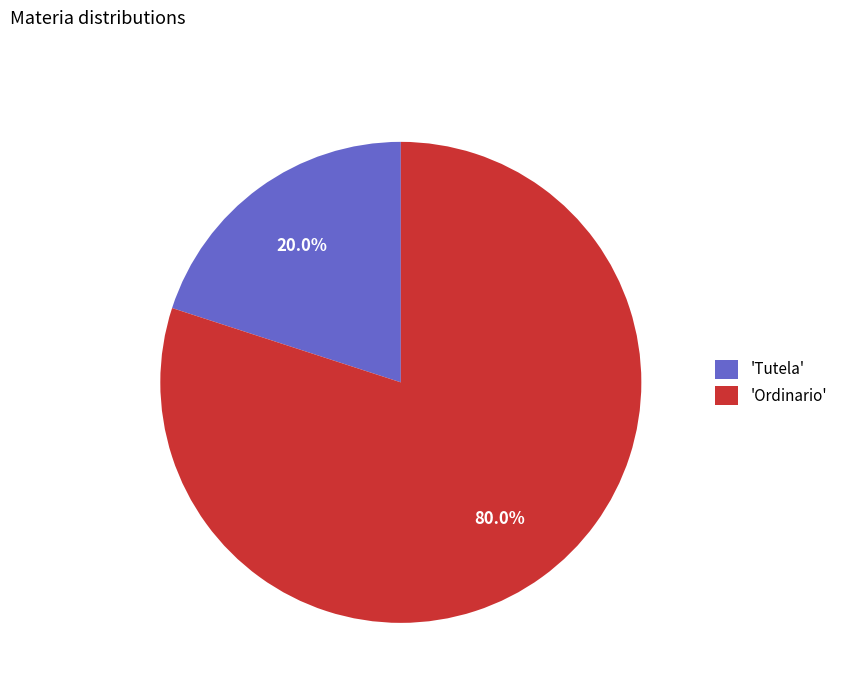

Combined, do 'Ordinario' and 'Tutela' account for over 50%?

Yes